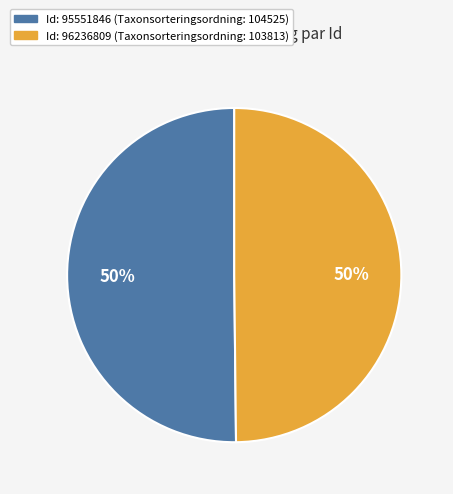

To the nearest percent, what portion does Id: 96236809 (Taxonsorteringsordning: 103813) represent?

50%